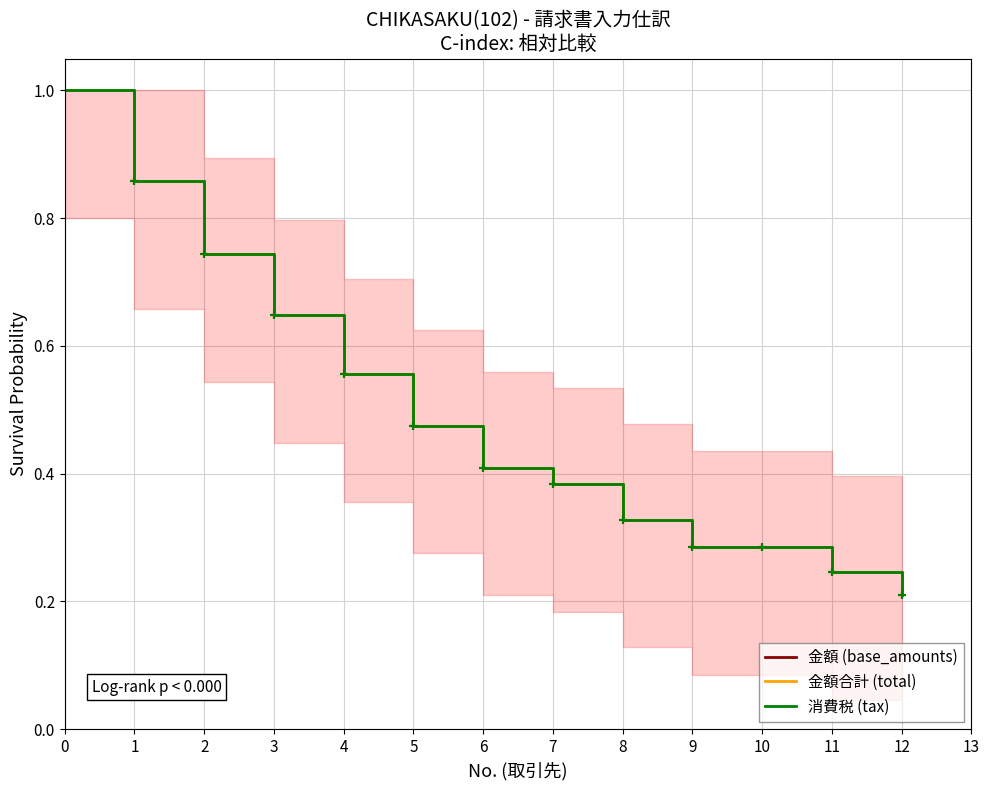

What is the difference between the 消費税 (tax) values at 5 and 4?

0.1